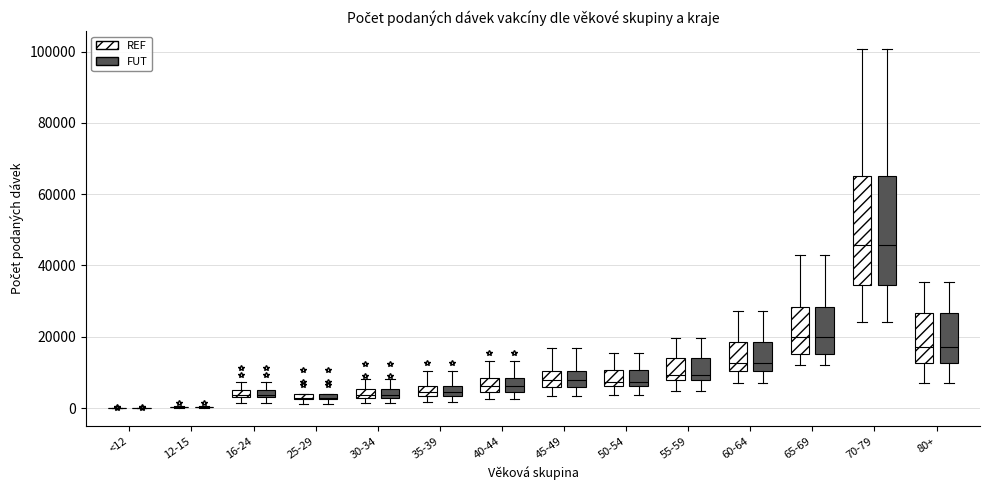

Where is the upper edge of the box for 25-29 (FUT) on the y-axis? The values are not printed on the chart, so give them approximately, as read against the axis.

4000